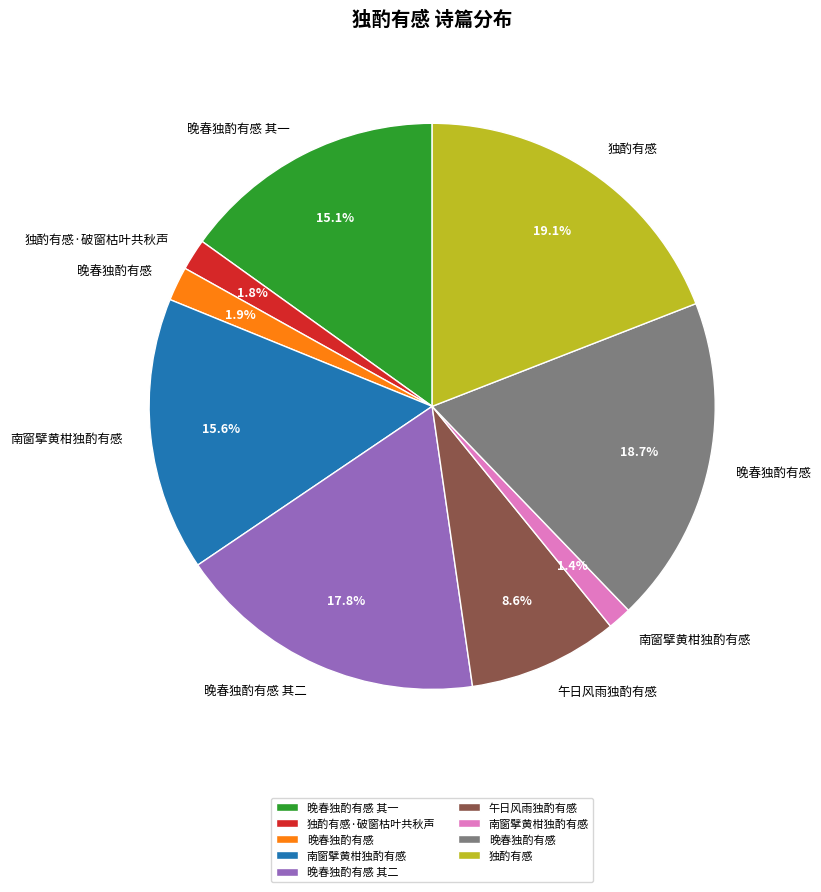

Count the number of slices in the pie.

9